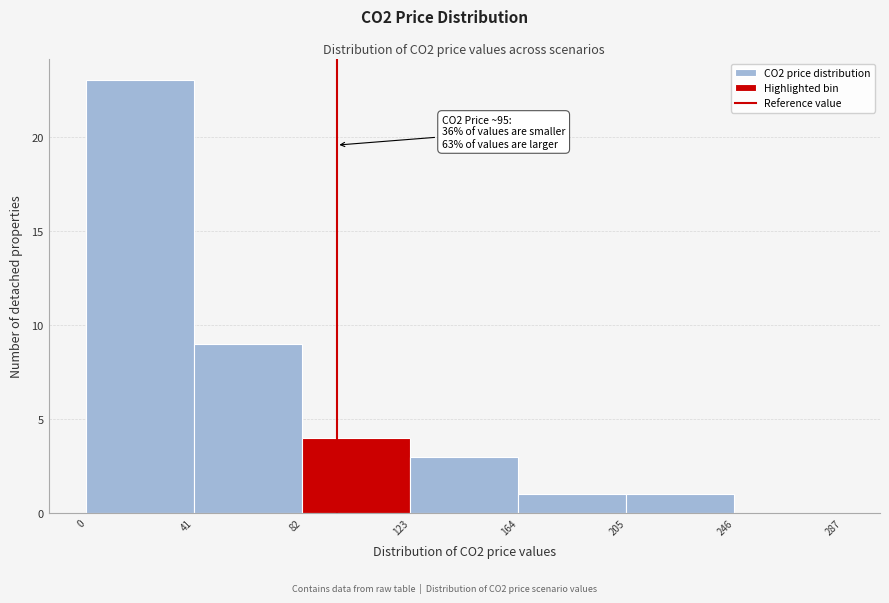

Which range on the x-axis has the tallest bar?

0 to 41